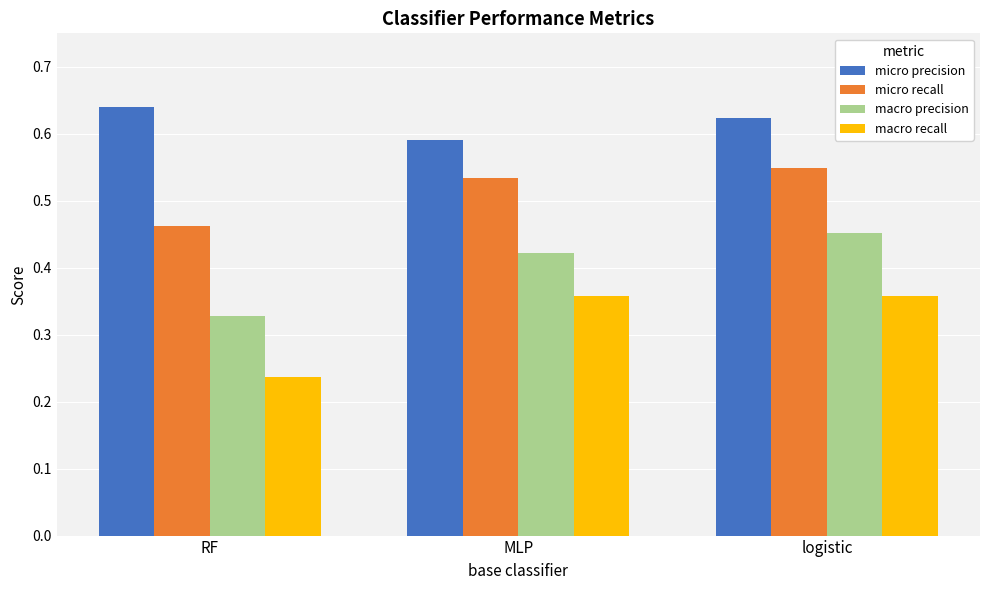

The macro precision series shows 0.2 at logistic. True or false?

False